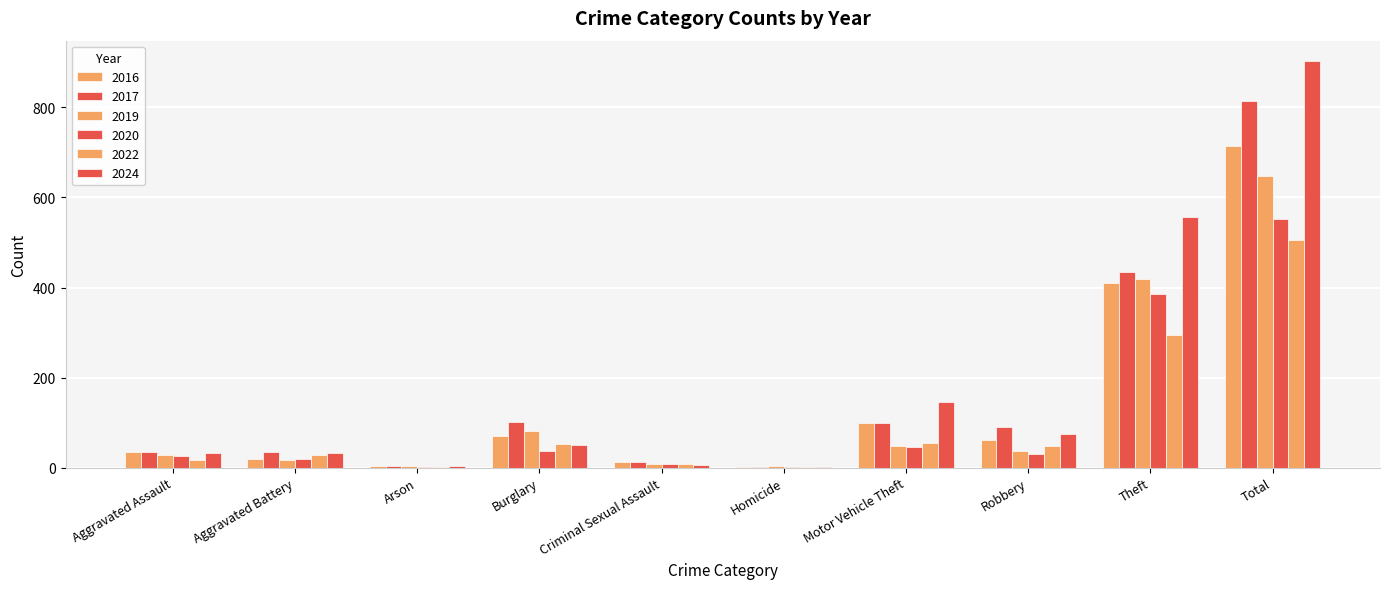

What is the value of the 2020 bar at the 9th from the left?

386